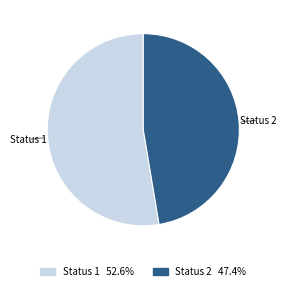

Is there a majority slice in this chart?

Yes